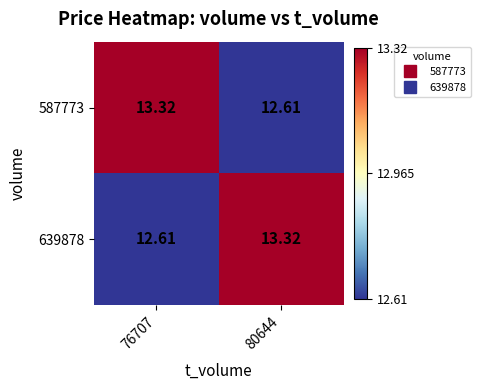

How many series are shown in this chart?

2